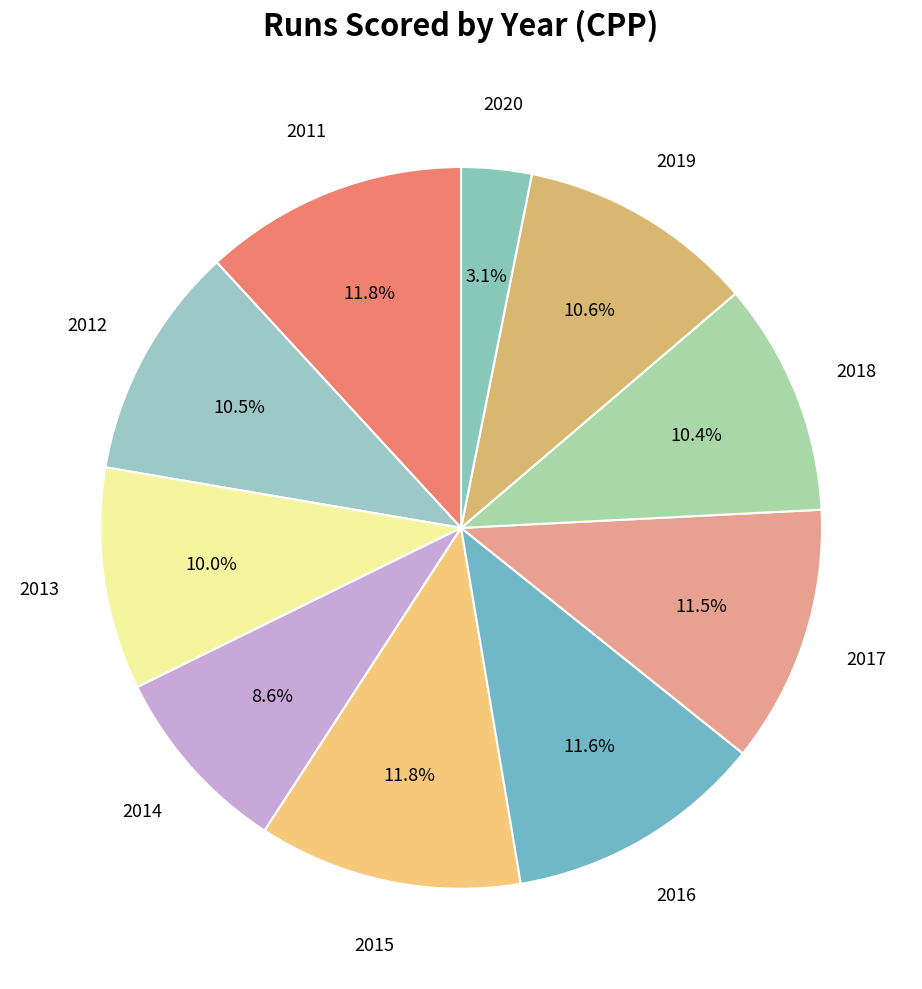

Does any single category account for the majority?

No